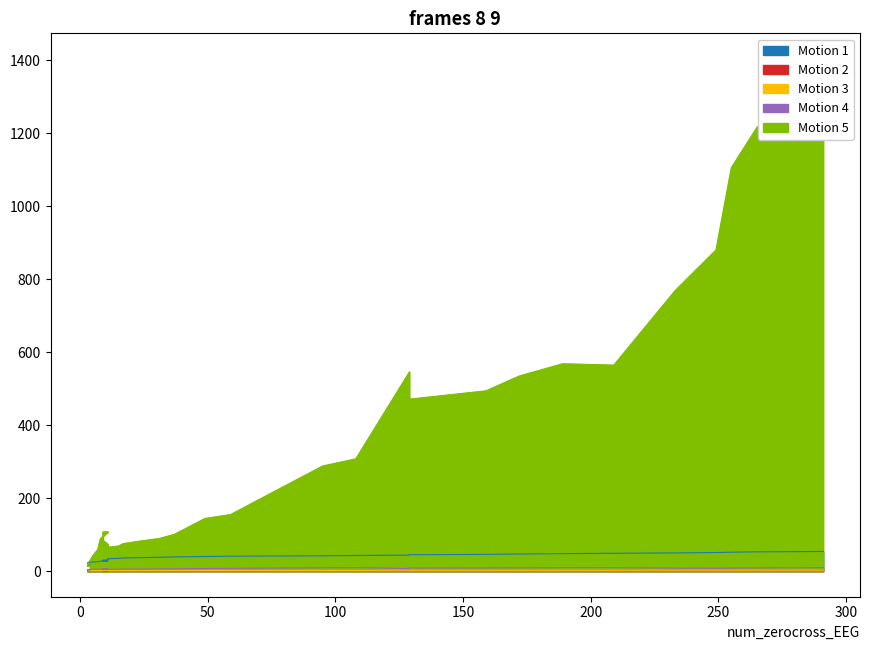

What is the spread (max minus min) of values at 3?

16.7